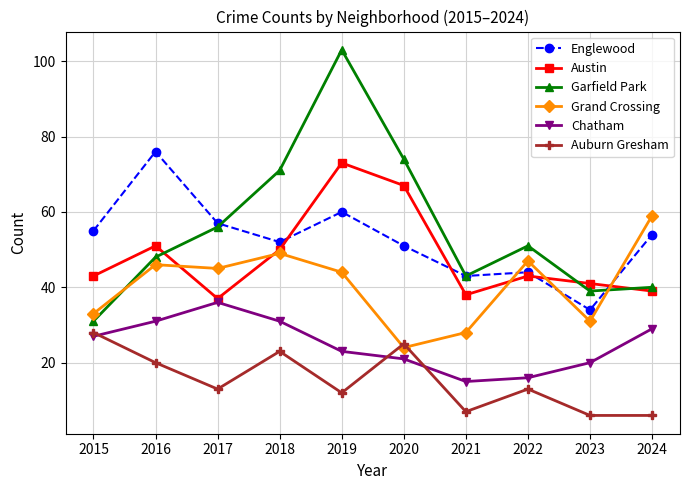

The Grand Crossing series shows 36 at 2020. True or false?

False